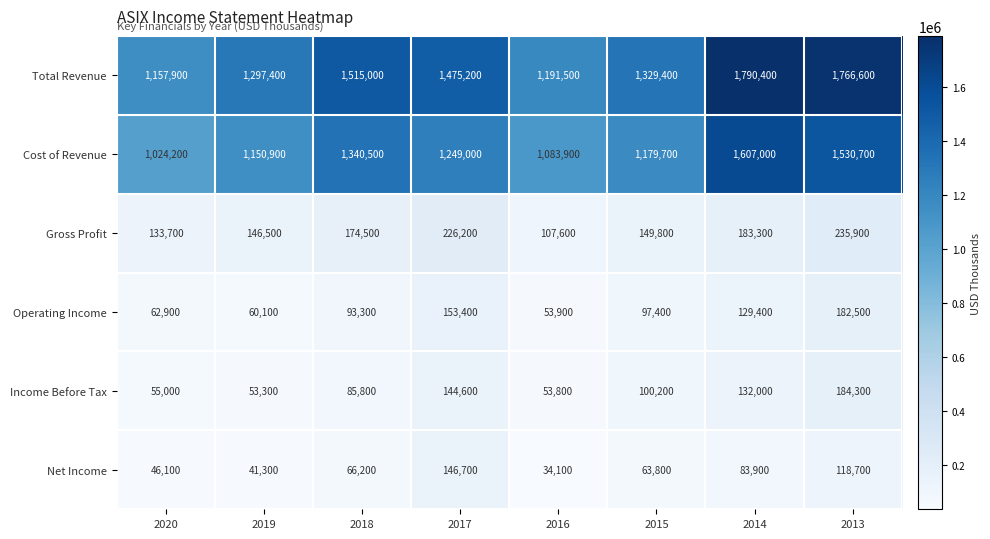

At which category is the sum across all series the highest?

2013